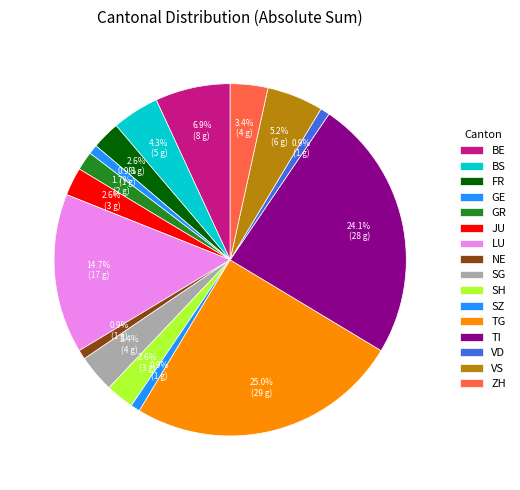

Does SG represent more than half of the total?

No